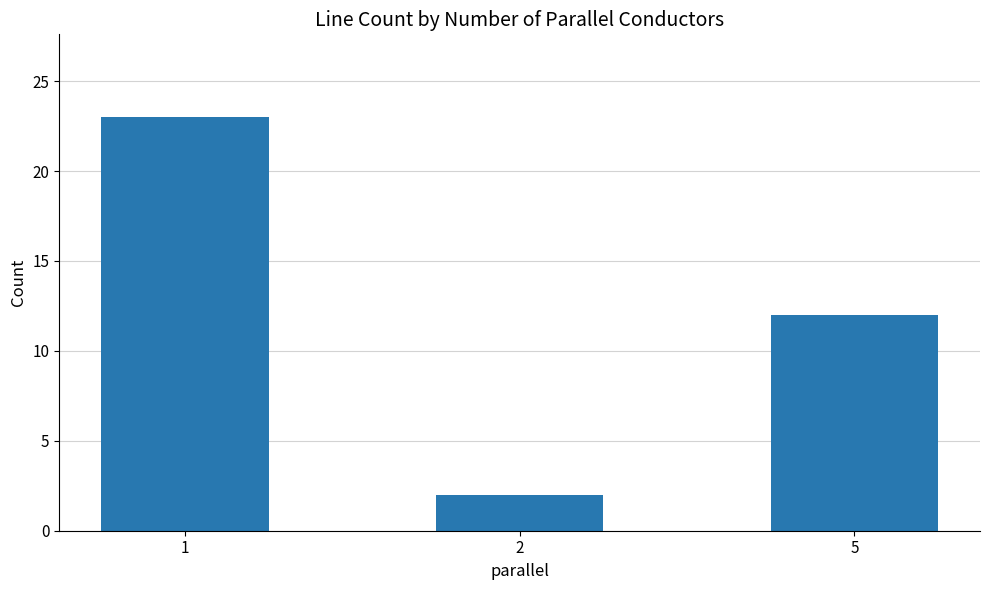

What is the sum of all values?

37